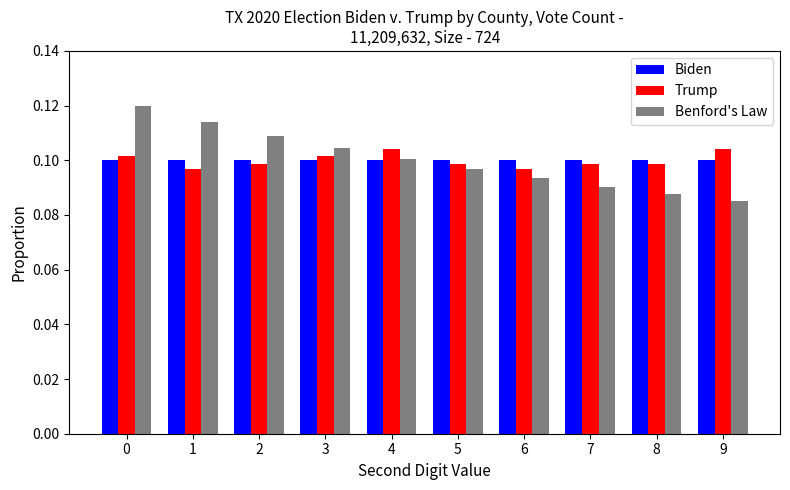

How many bars are there in total?

30